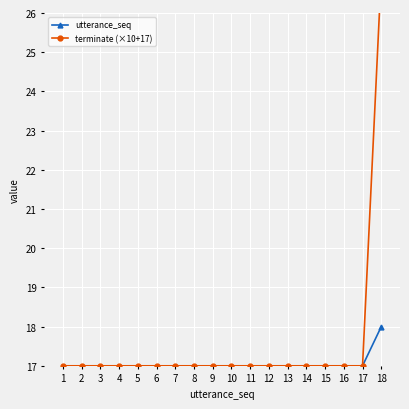

True or false: terminate (×10+17) and utterance_seq cross at least once.

False